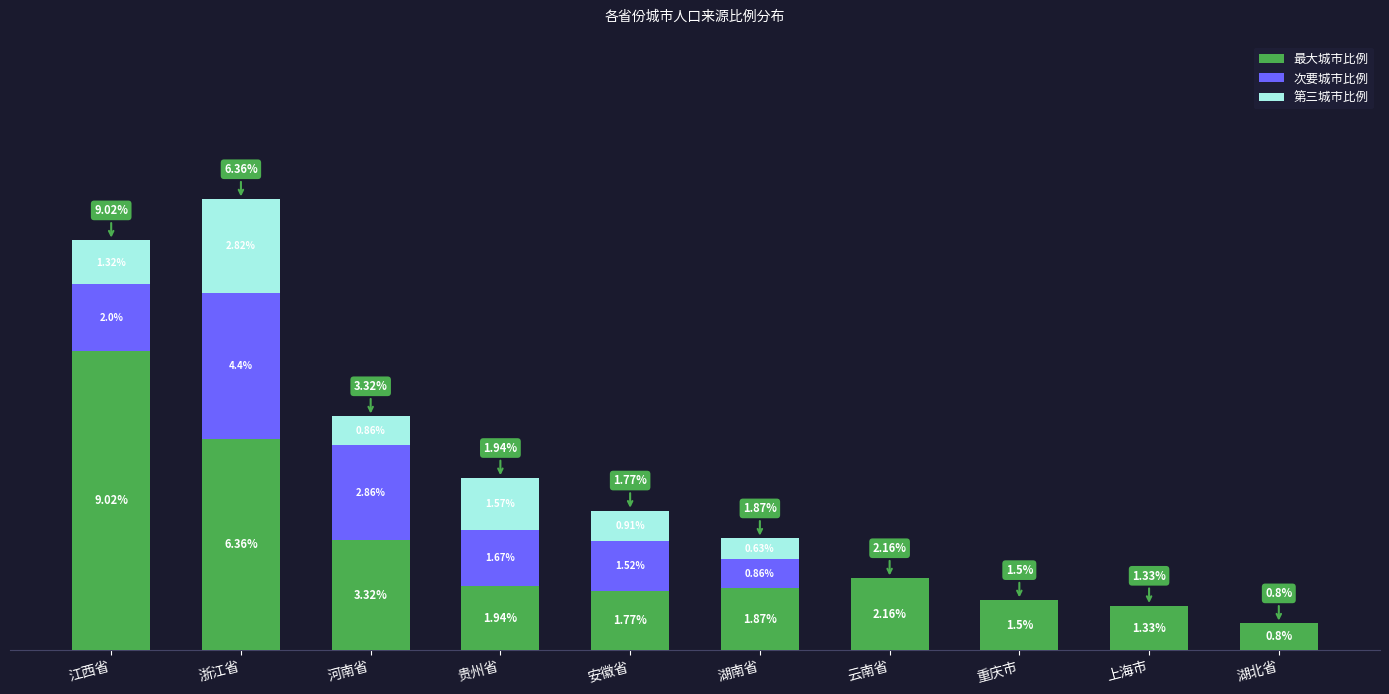

At which label does 最大城市比例 first exceed 1?

江西省